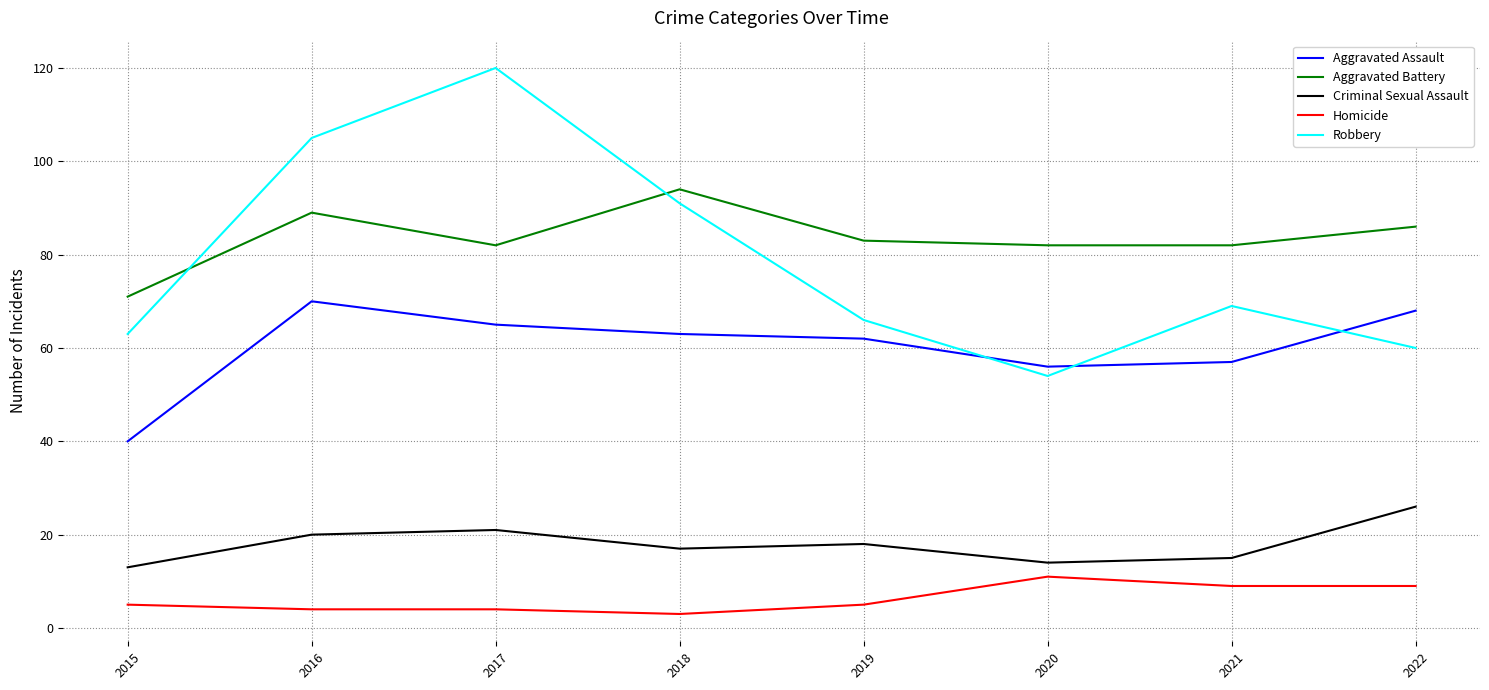

True or false: Aggravated Battery and Aggravated Assault cross at least once.

False